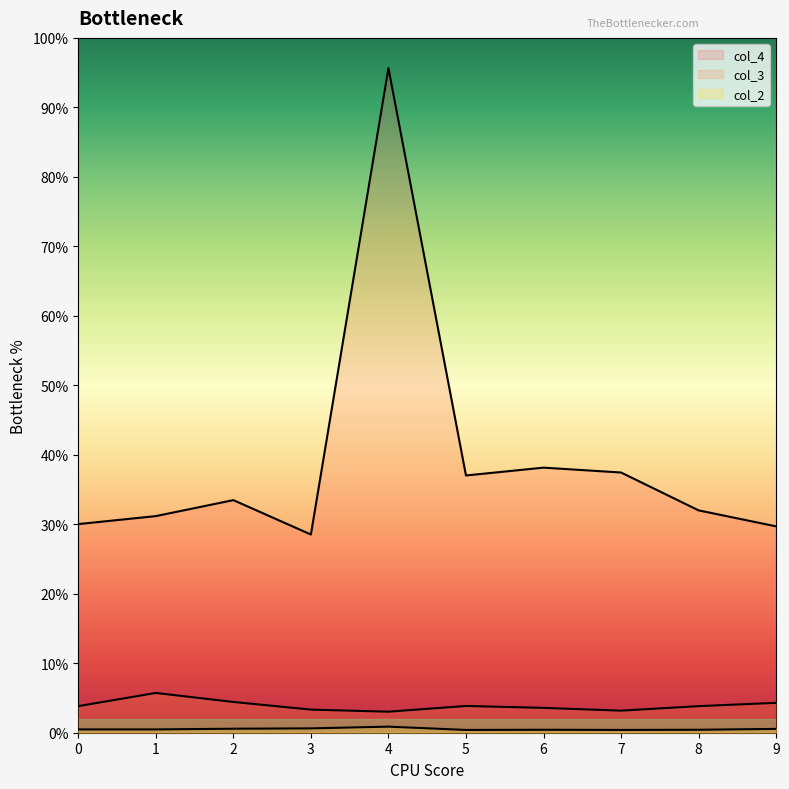

Does the chart display data point markers on the line(s)?

No